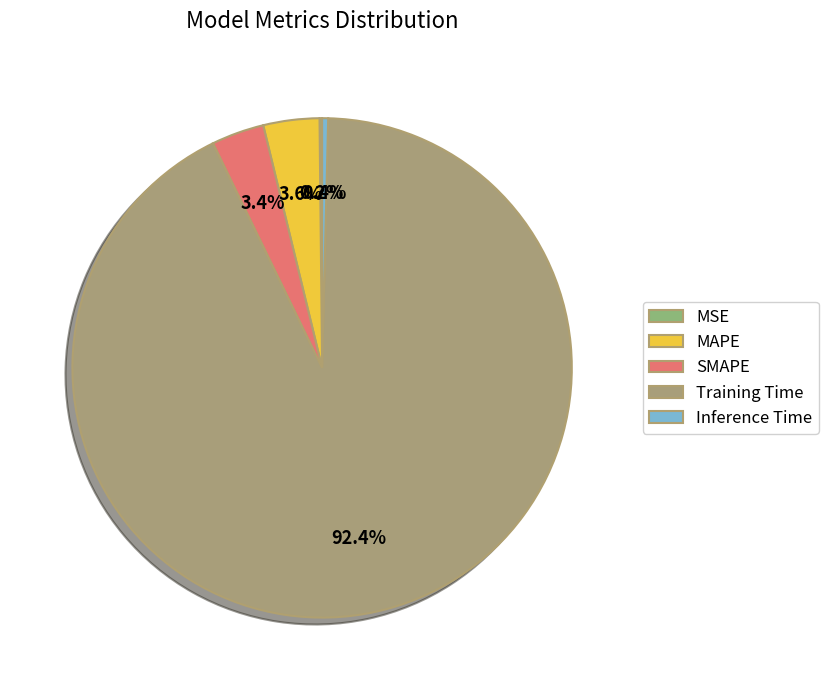

Which slice is the smallest?

MSE